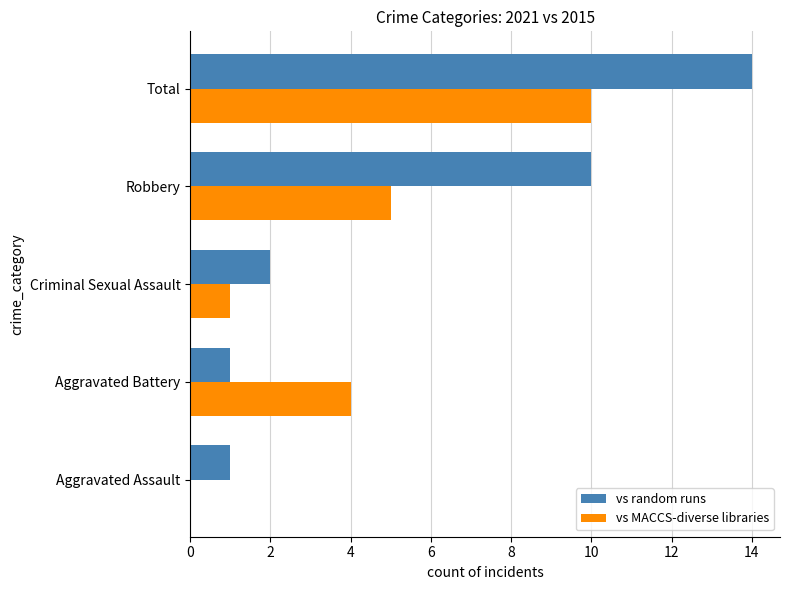

What is the total value across all series at Aggravated Battery?

5